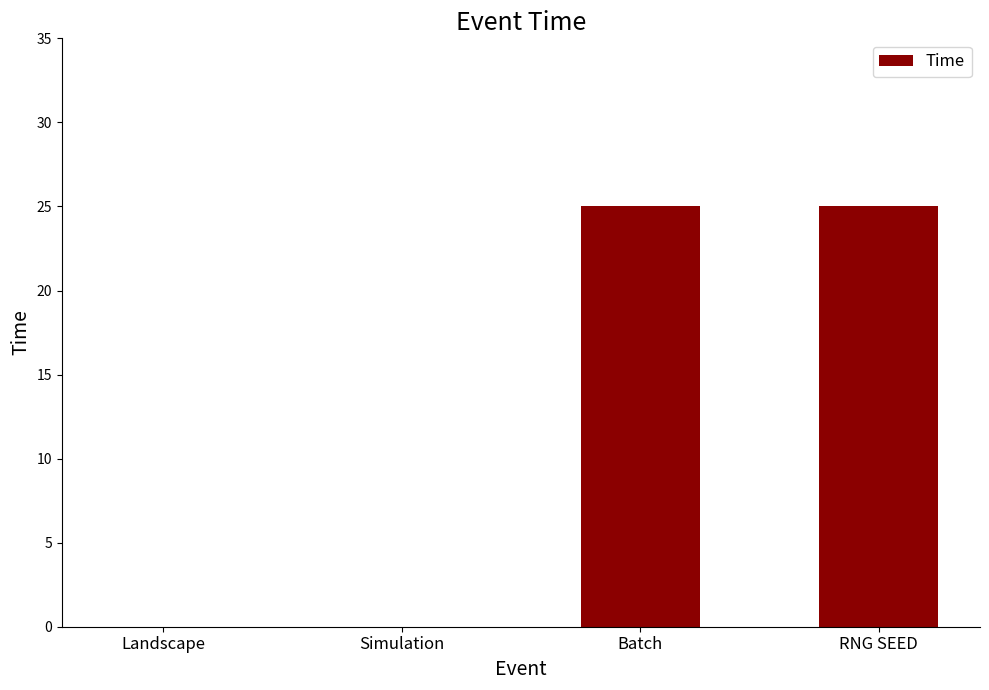

What is the ratio of the value at Batch to the value at RNG SEED?

1.0